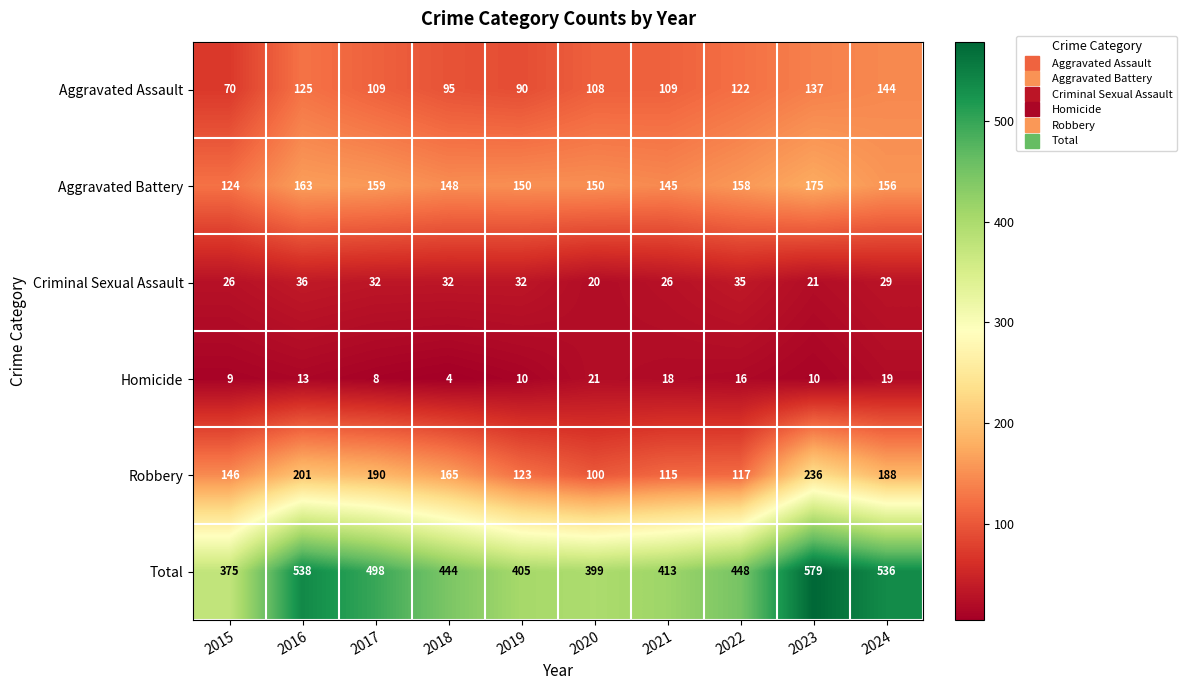

List the series in order of their peak value, lowest first.

Homicide, Criminal Sexual Assault, Aggravated Assault, Aggravated Battery, Robbery, Total